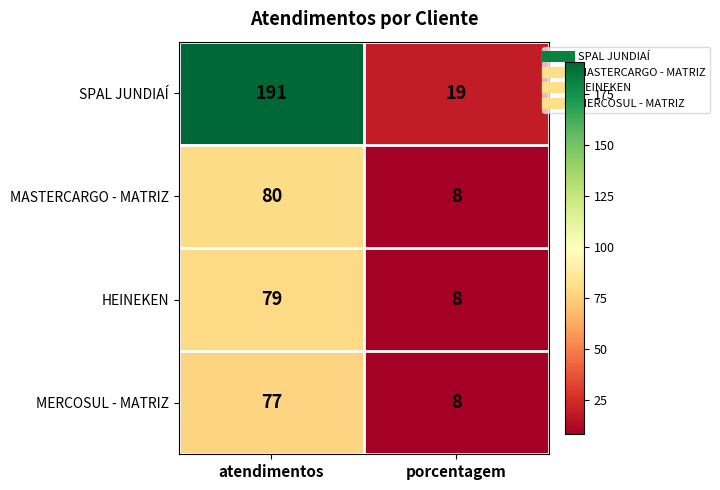

What is the minimum value for MERCOSUL - MATRIZ?

8